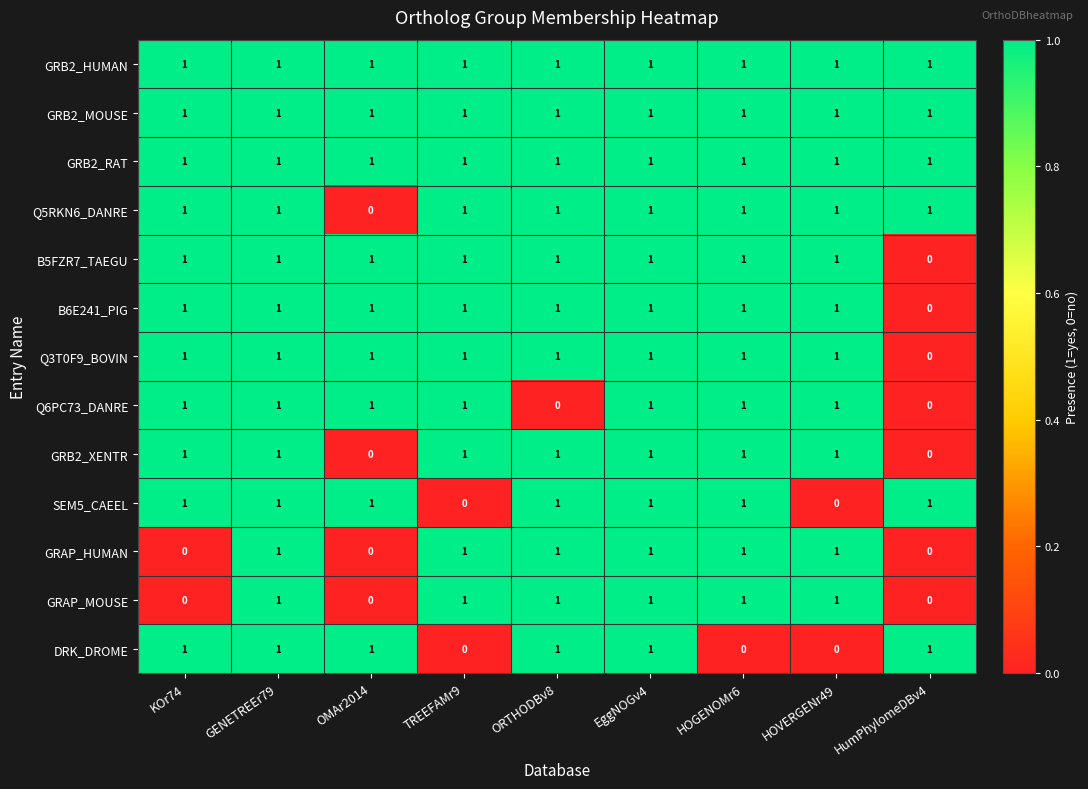

At how many categories does at least one series exceed 0?

9